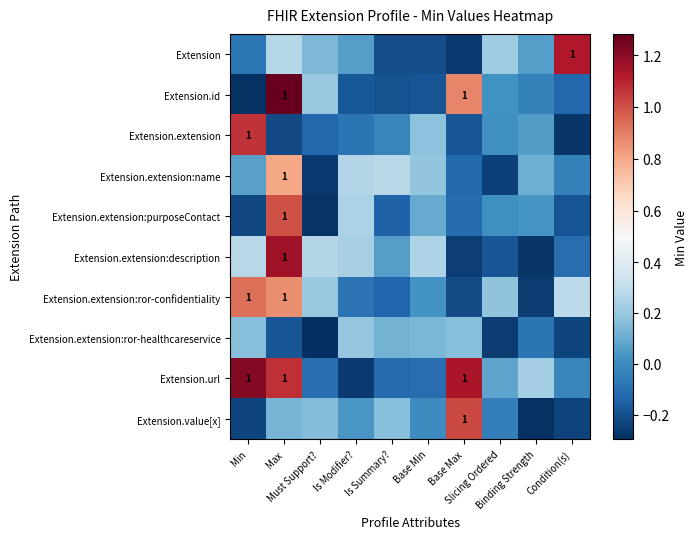

The value of Extension.extension:name at Is Modifier? is 0.3. True or false?

True